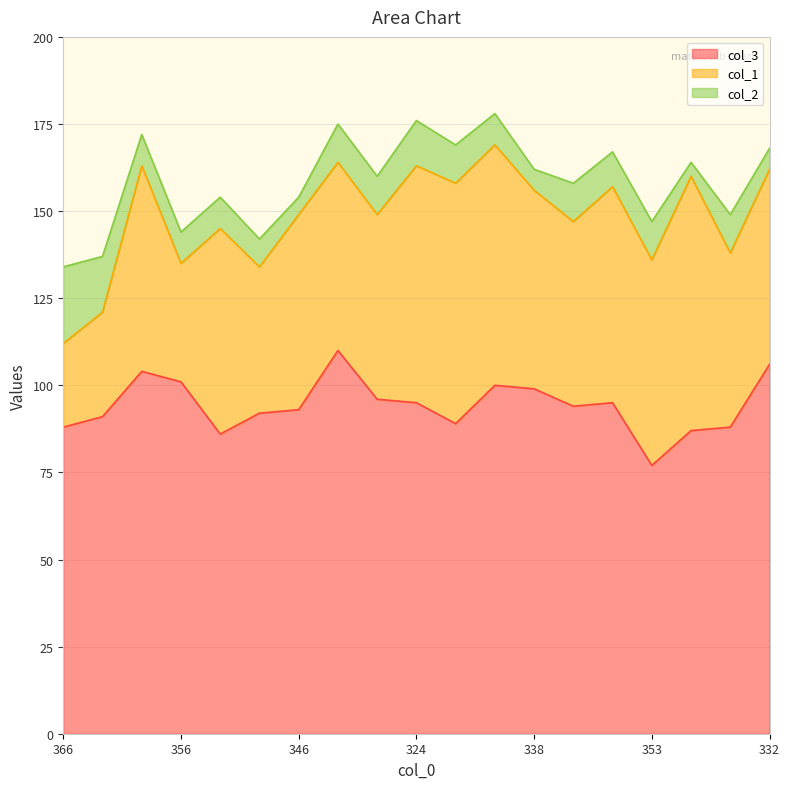

Is the value of col_1 at 336 greater than the value of col_3 at 346?

No